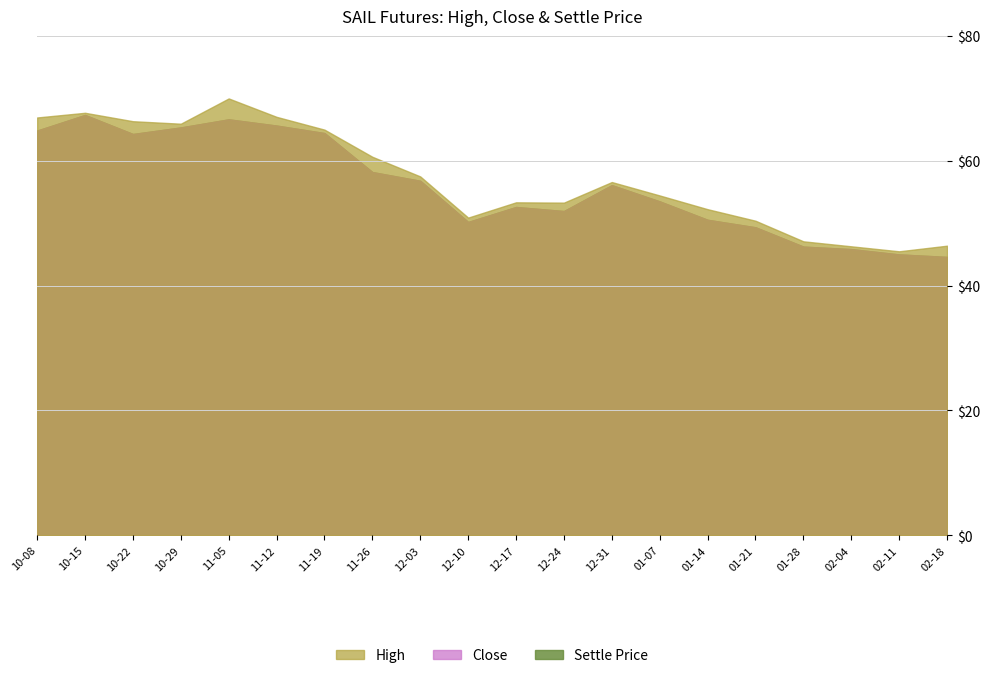

Reading right to left, what are all the values shown in this chart?

High: 2019-02-18=46.4	2019-02-11=45.5	2019-02-04=46.3	2019-01-28=47.1	2019-01-21=50.4	2019-01-14=52.2	2019-01-07=54.5	2018-12-31=56.6	2018-12-24=53.3	2018-12-17=53.4	2018-12-10=50.9	2018-12-03=57.5	2018-11-26=60.6	2018-11-19=65.0	2018-11-12=67.0	2018-11-05=70.0	2018-10-29=66.0	2018-10-22=66.3	2018-10-15=67.7	2018-10-08=67.0
Close: 2019-02-18=44.6	2019-02-11=45.0	2019-02-04=45.9	2019-01-28=46.2	2019-01-21=49.4	2019-01-14=50.5	2019-01-07=53.5	2018-12-31=56.1	2018-12-24=52.0	2018-12-17=52.6	2018-12-10=50.2	2018-12-03=56.8	2018-11-26=58.2	2018-11-19=64.5	2018-11-12=65.7	2018-11-05=66.7	2018-10-29=65.3	2018-10-22=64.3	2018-10-15=67.3	2018-10-08=64.8
Settle Price: 2019-02-18=44.6	2019-02-11=45.0	2019-02-04=45.9	2019-01-28=46.2	2019-01-21=49.4	2019-01-14=50.5	2019-01-07=53.5	2018-12-31=56.1	2018-12-24=52.0	2018-12-17=52.6	2018-12-10=50.2	2018-12-03=56.8	2018-11-26=58.2	2018-11-19=64.5	2018-11-12=65.7	2018-11-05=66.7	2018-10-29=65.3	2018-10-22=64.3	2018-10-15=67.3	2018-10-08=64.8